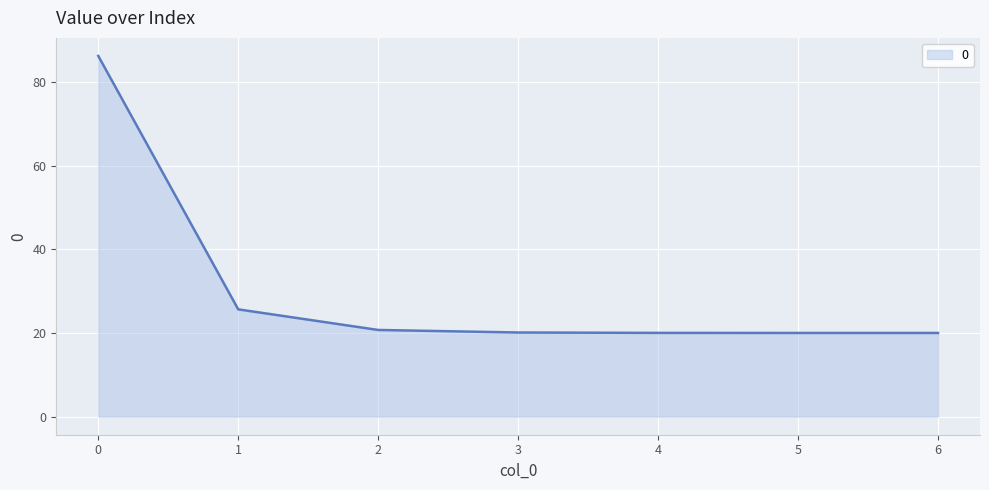

What is the maximum value shown in the chart?

86.2